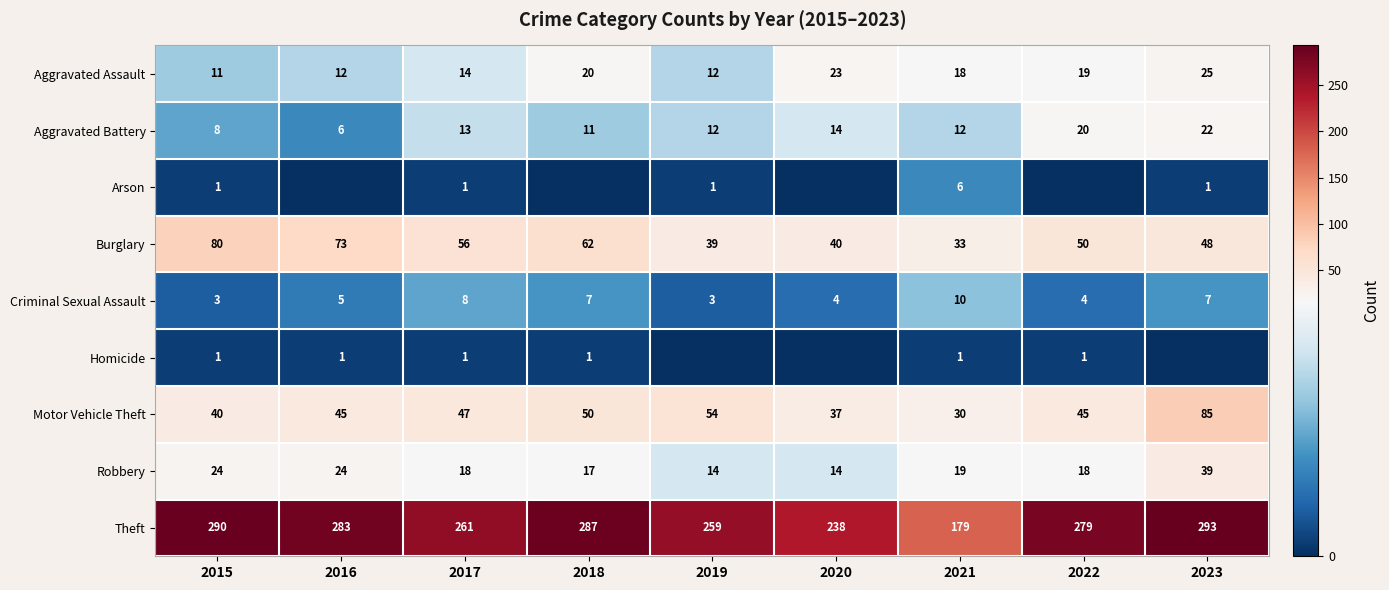

What is the sum of the Aggravated Battery values at 2022 and 2021?

32